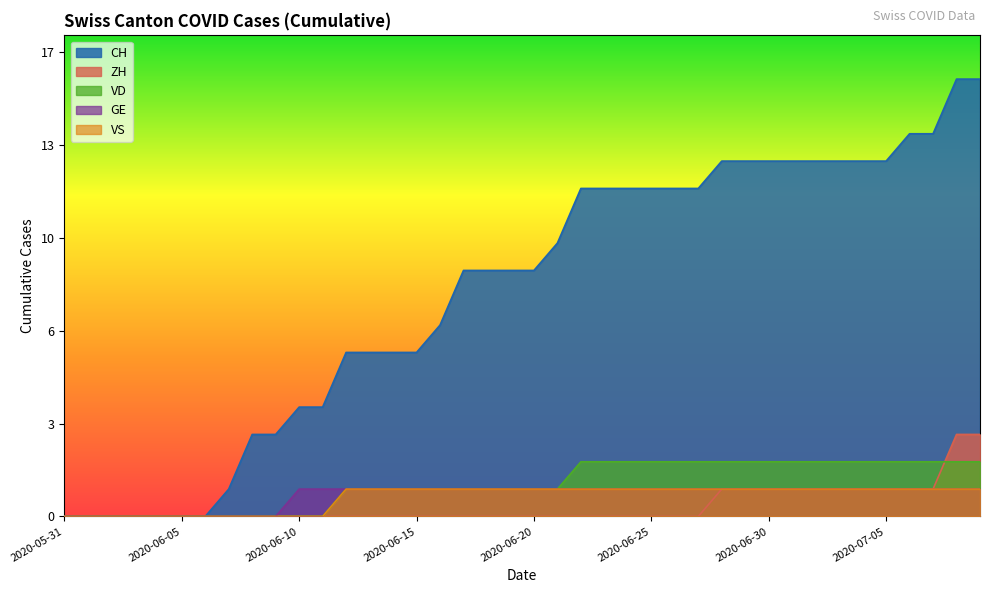

List the labels in order of ZH value, smallest first.

2020-05-31, 2020-06-01, 2020-06-02, 2020-06-03, 2020-06-04, 2020-06-05, 2020-06-06, 2020-06-07, 2020-06-08, 2020-06-09, 2020-06-10, 2020-06-11, 2020-06-12, 2020-06-13, 2020-06-14, 2020-06-15, 2020-06-16, 2020-06-17, 2020-06-18, 2020-06-19, 2020-06-20, 2020-06-21, 2020-06-22, 2020-06-23, 2020-06-24, 2020-06-25, 2020-06-26, 2020-06-27, 2020-06-28, 2020-06-29, 2020-06-30, 2020-07-01, 2020-07-02, 2020-07-03, 2020-07-04, 2020-07-05, 2020-07-06, 2020-07-07, 2020-07-08, 2020-07-09